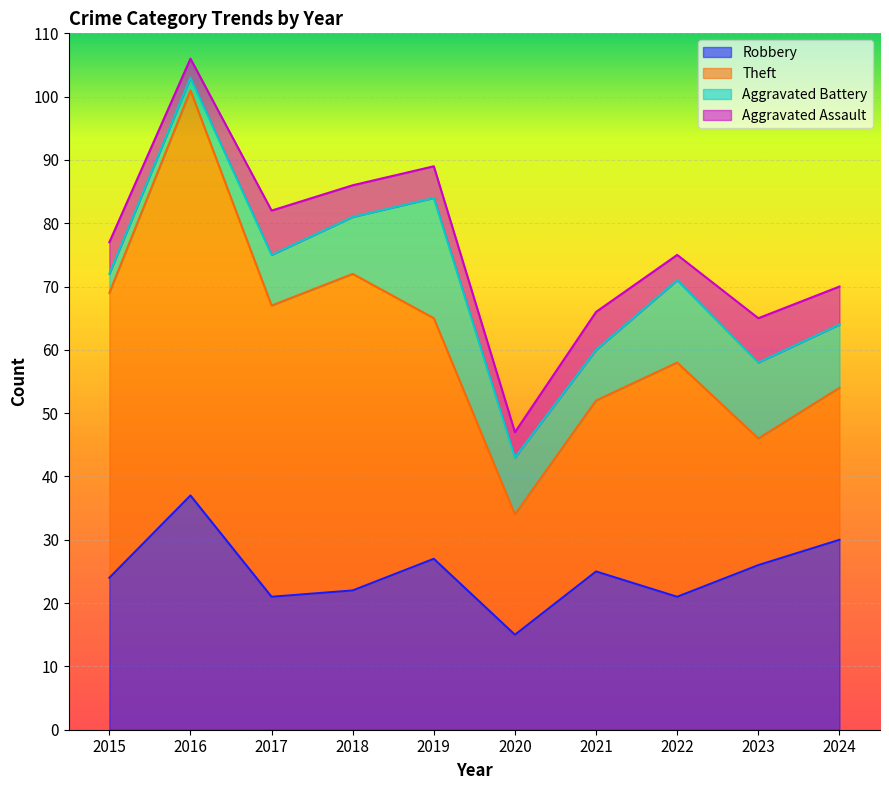

Is it true that Aggravated Assault equals 12 at 2017?

False